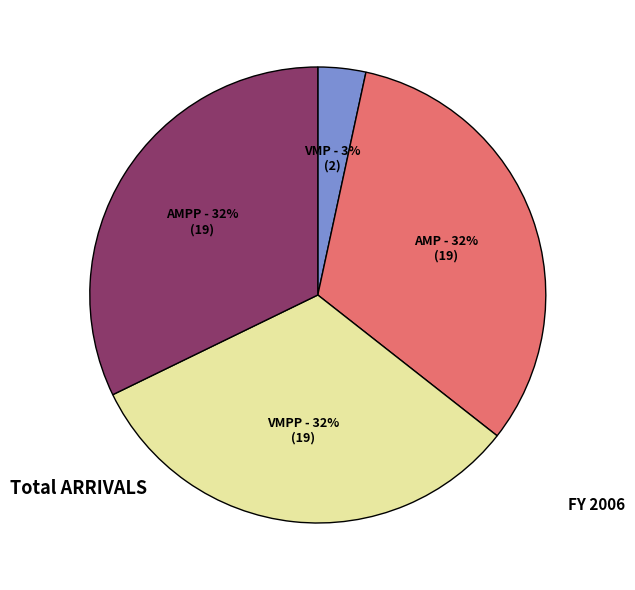

Does any single category account for the majority?

No